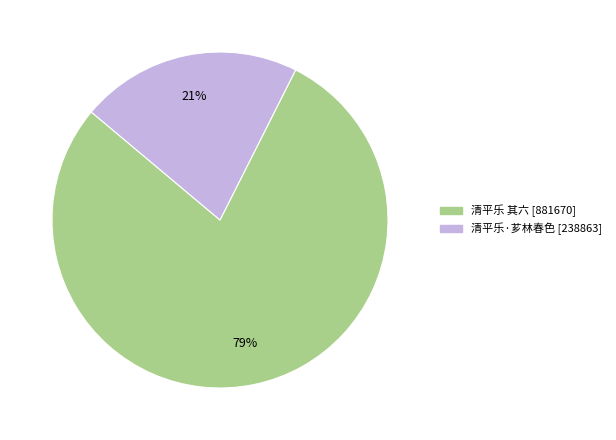

Does any single category account for the majority?

Yes